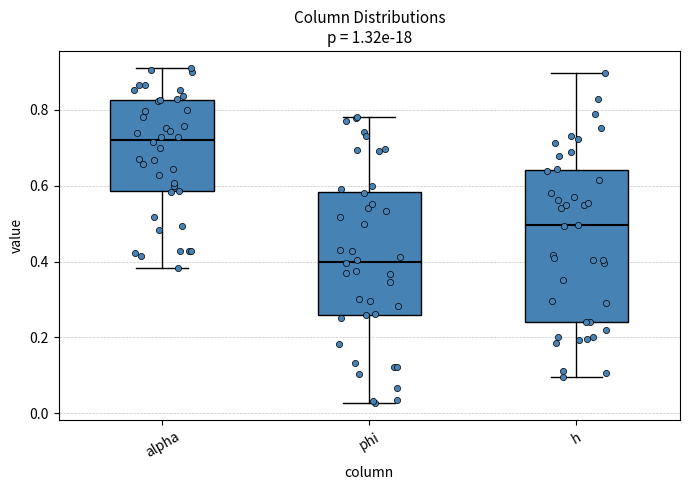

Reading left to right, read every box against the y-axis: the position of its median line, the range the box covers, and the ends of its whiskers. The values are not printed on the chart, so give them approximately, as read against the axis.

alpha: median 0.72, box 0.58 to 0.82, whiskers 0.38 to 0.92
phi: median 0.40, box 0.26 to 0.58, whiskers 0.02 to 0.78
h: median 0.50, box 0.24 to 0.64, whiskers 0.10 to 0.90